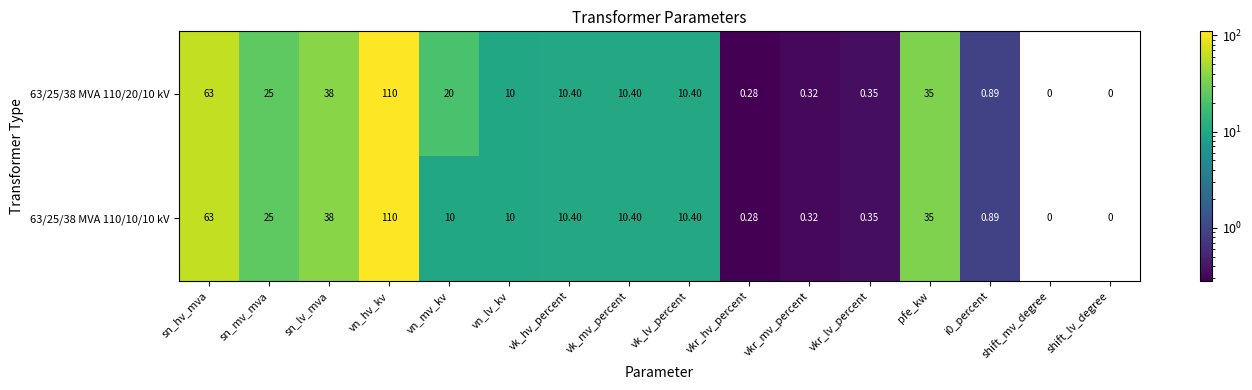

Is the value of 63/25/38 MVA 110/20/10 kV at sn_mv_mva greater than the value of 63/25/38 MVA 110/10/10 kV at sn_hv_mva?

No